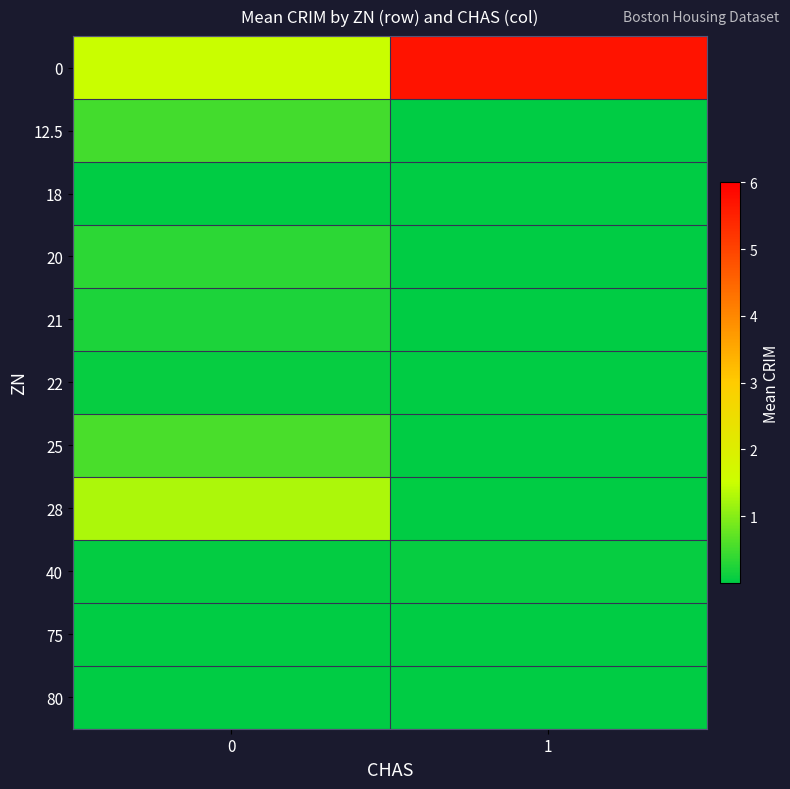

Reading right to left, transcribe all the data shown in this chart.

0: 1=5.7	0=1.5
12.5: 1=0.0	0=0.5
18: 1=0.0	0=0.0
20: 1=0.0	0=0.3
21: 1=0.0	0=0.2
22: 1=0.0	0=0.1
25: 1=0.0	0=0.6
28: 1=0.0	0=1.3
40: 1=0.1	0=0.0
75: 1=0.0	0=0.0
80: 1=0.0	0=0.0